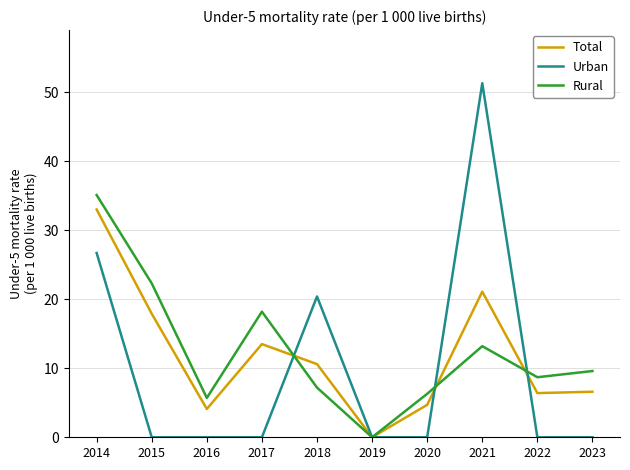

What is the difference between the highest and lowest values at 2018?

13.2